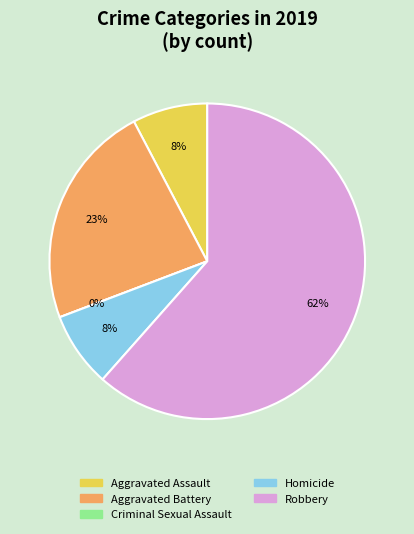

To the nearest percent, what is the average slice percentage?

20%